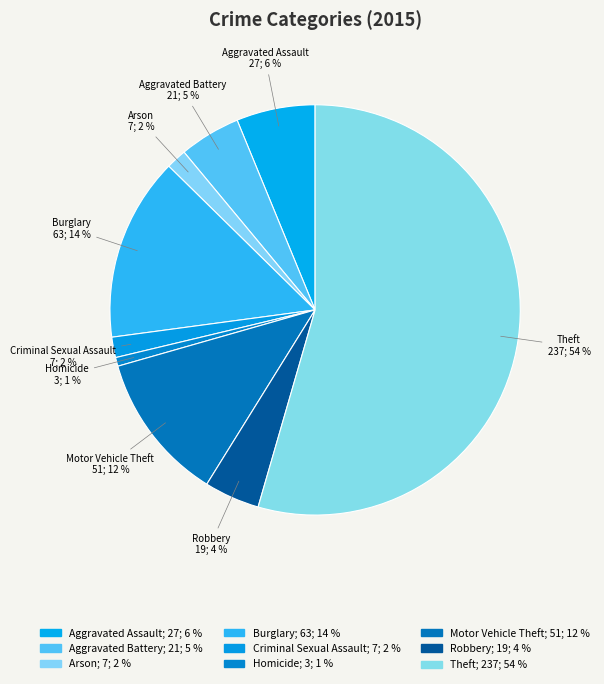

Count the number of slices in the pie.

9